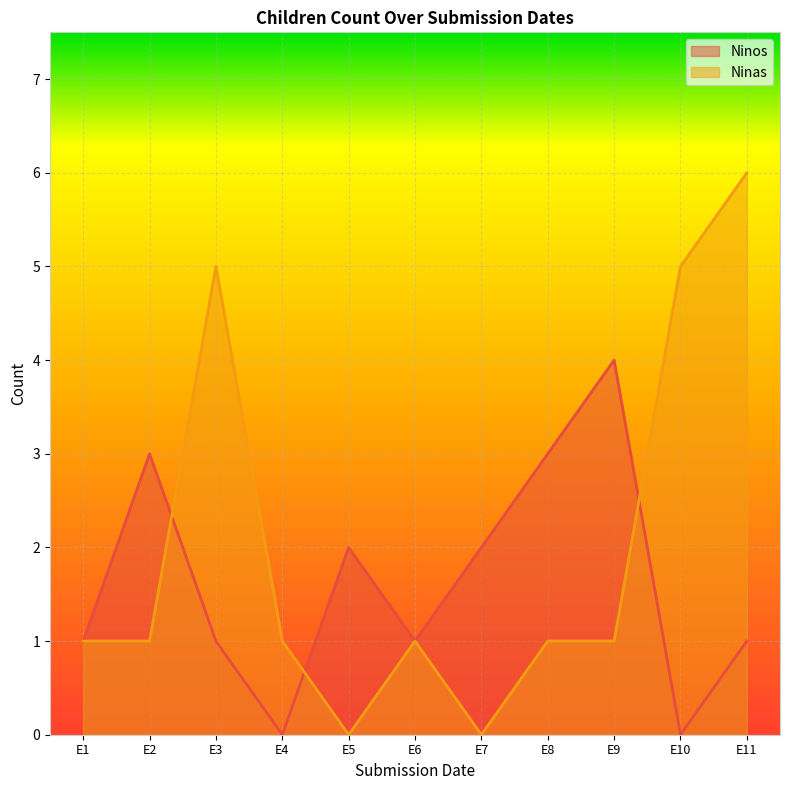

The Ninas series shows 0 at E7. True or false?

True